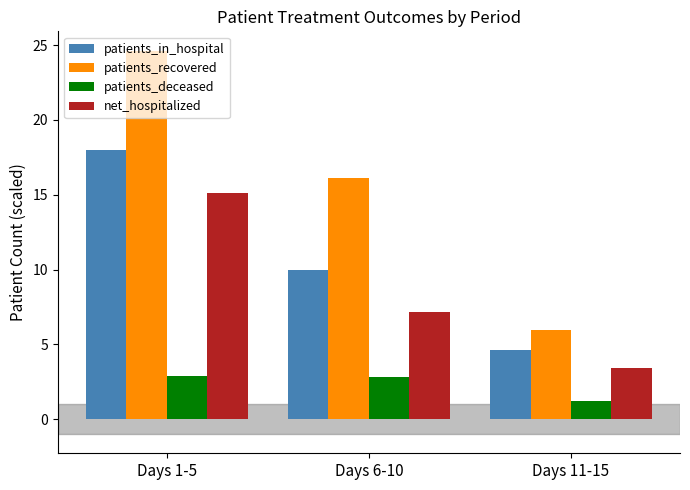

At which category does the chart reach its minimum across all series?

Days 11-15